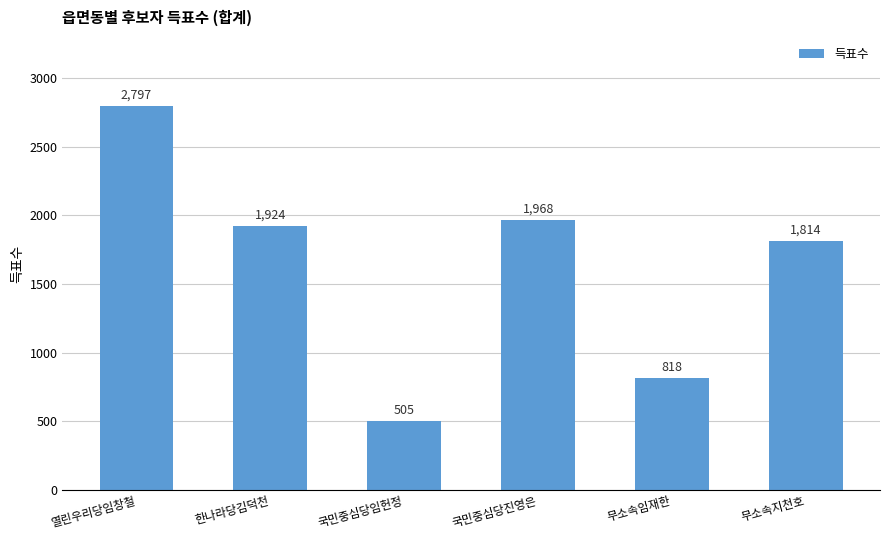

The chart shows a value of 2363 at 무소속지천호. True or false?

False